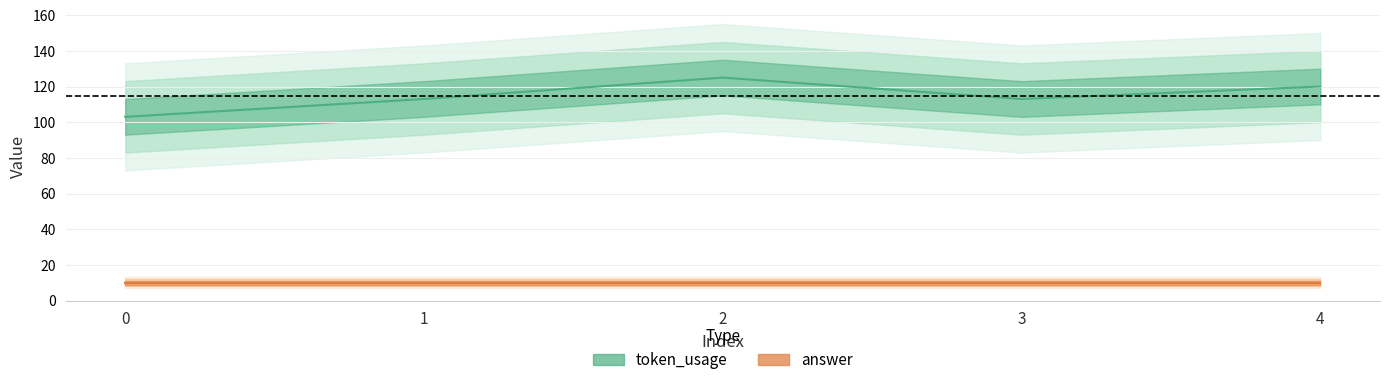

True or false: the data shows 120 at 4.

True